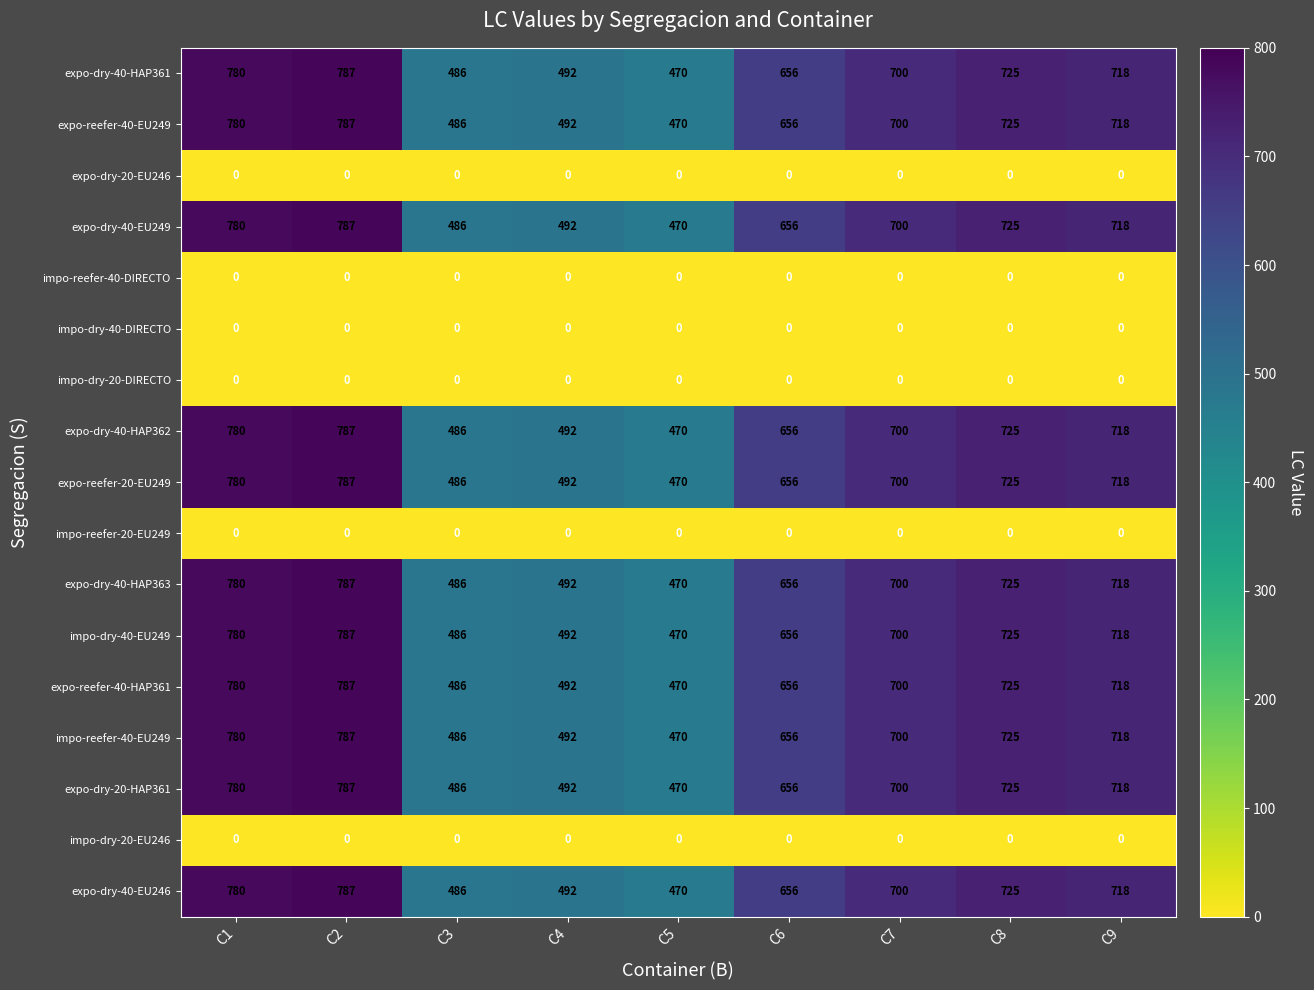

What is the difference between the highest and lowest values at C3?

486